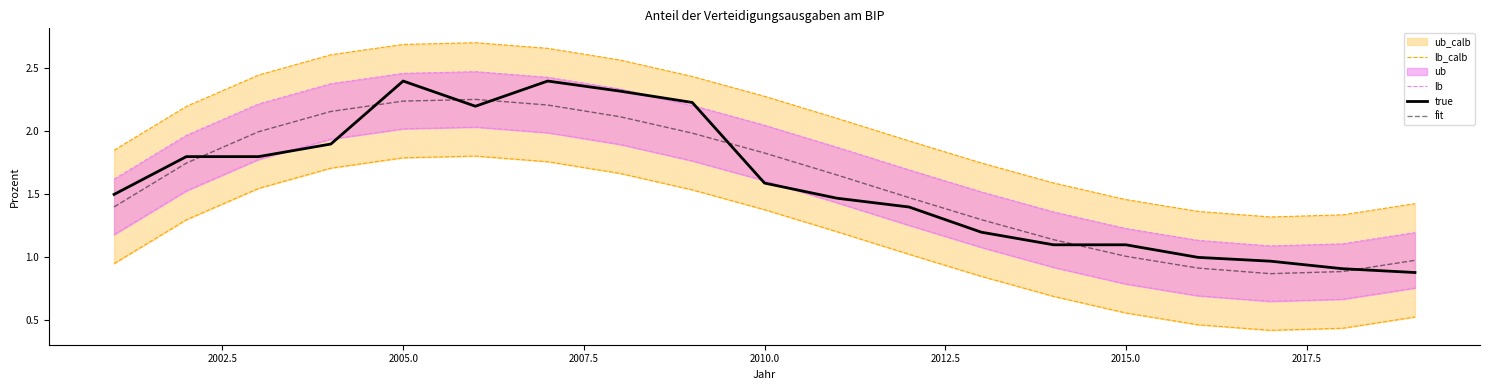

What is the difference between the maximum and minimum values in the fit series?

1.4